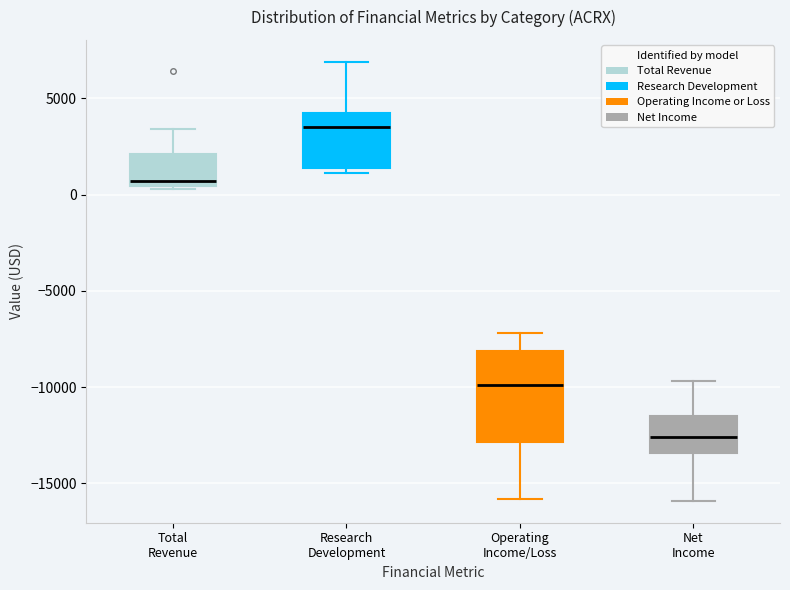

Where does the upper whisker of the box for Research Development end on the y-axis? The values are not printed on the chart, so give them approximately, as read against the axis.

7000